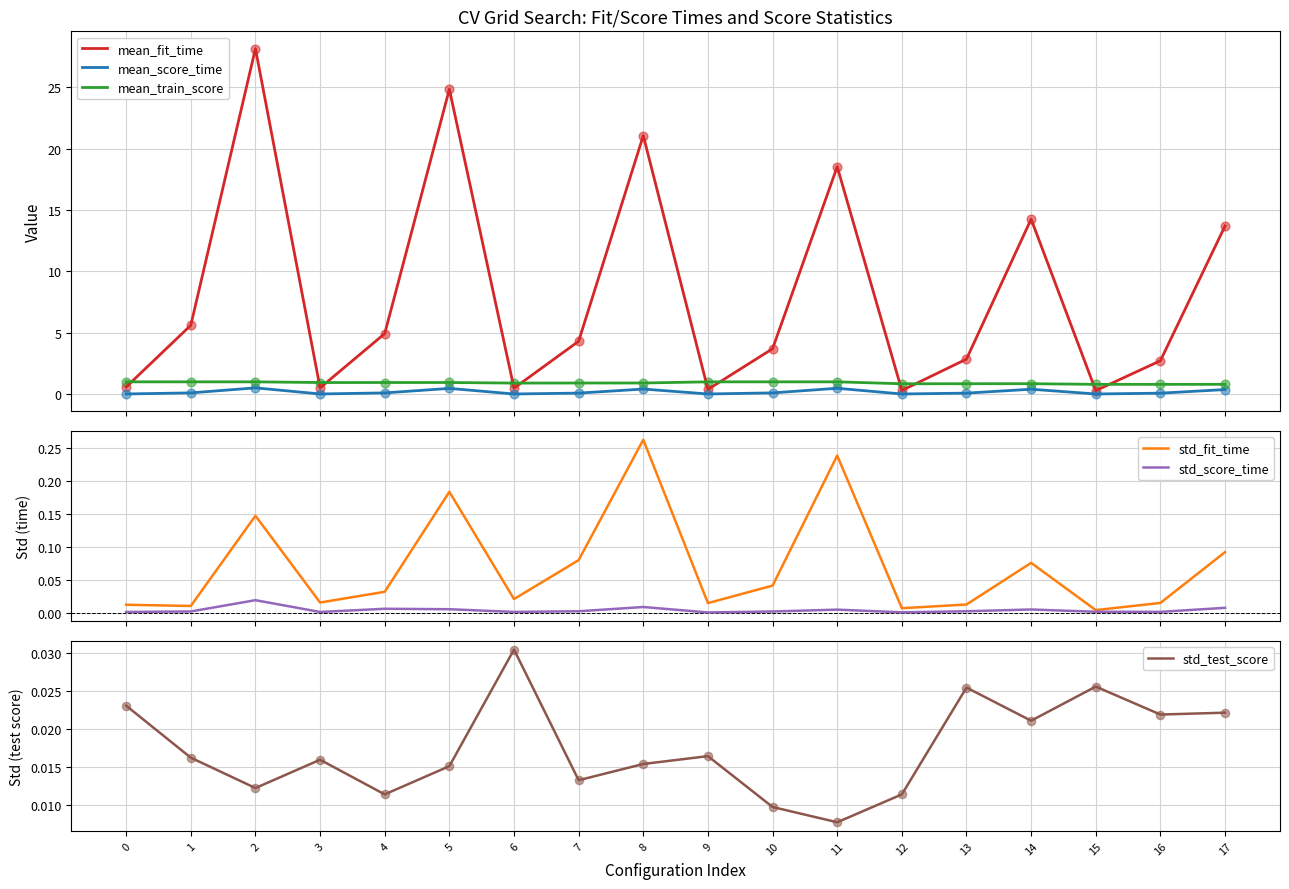

Which series contains the highest Y value?

mean_fit_time